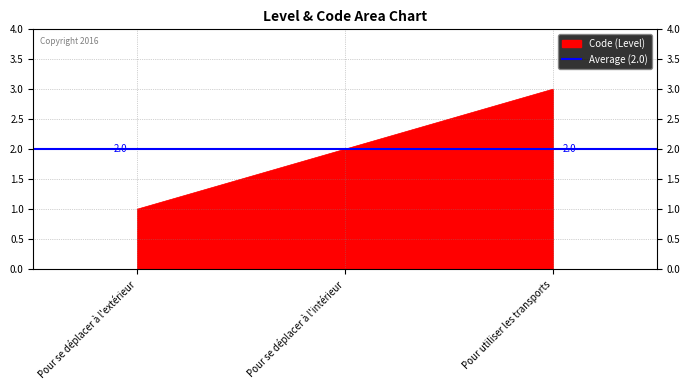

What is the ratio of the value at Pour utiliser les transports to the value at Pour se déplacer à l'extérieur?

3.0